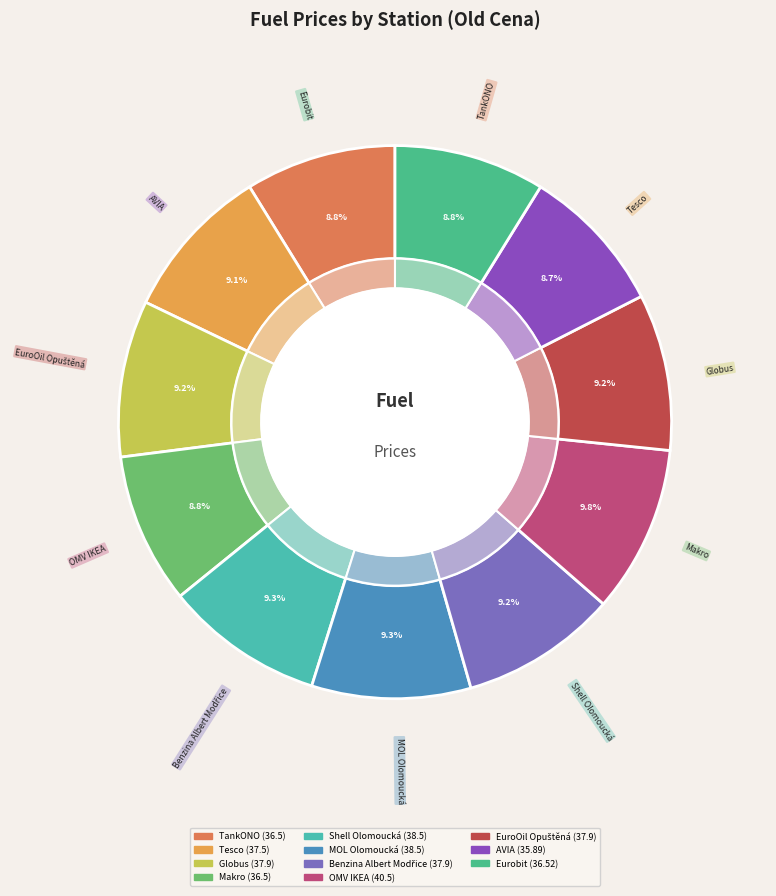

What is the largest slice in the pie chart?

OMV IKEA